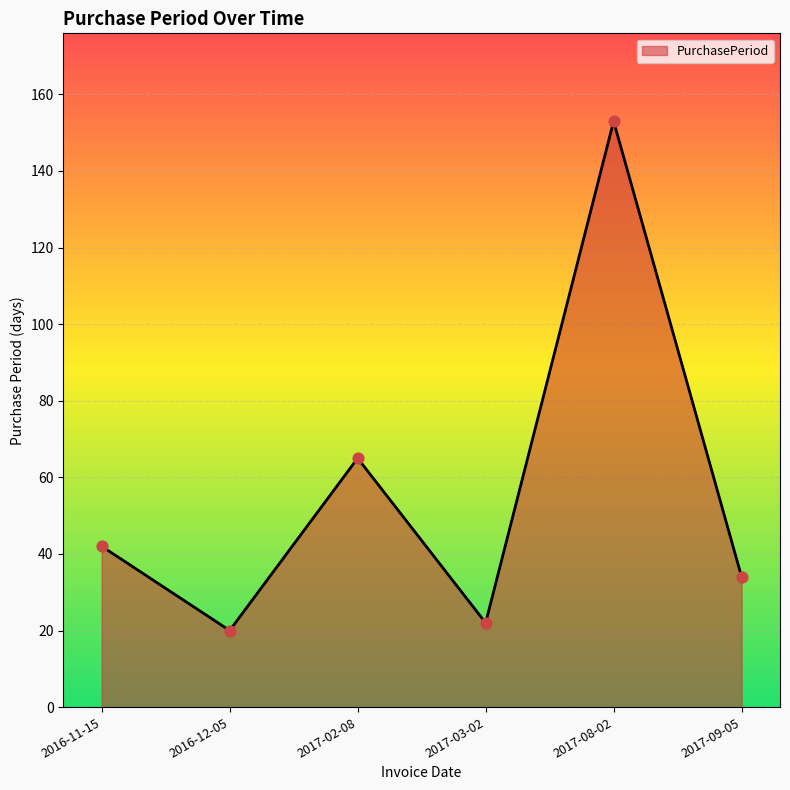

What is the ratio of the value at 2017-02-08 to the value at 2017-03-02?

3.0